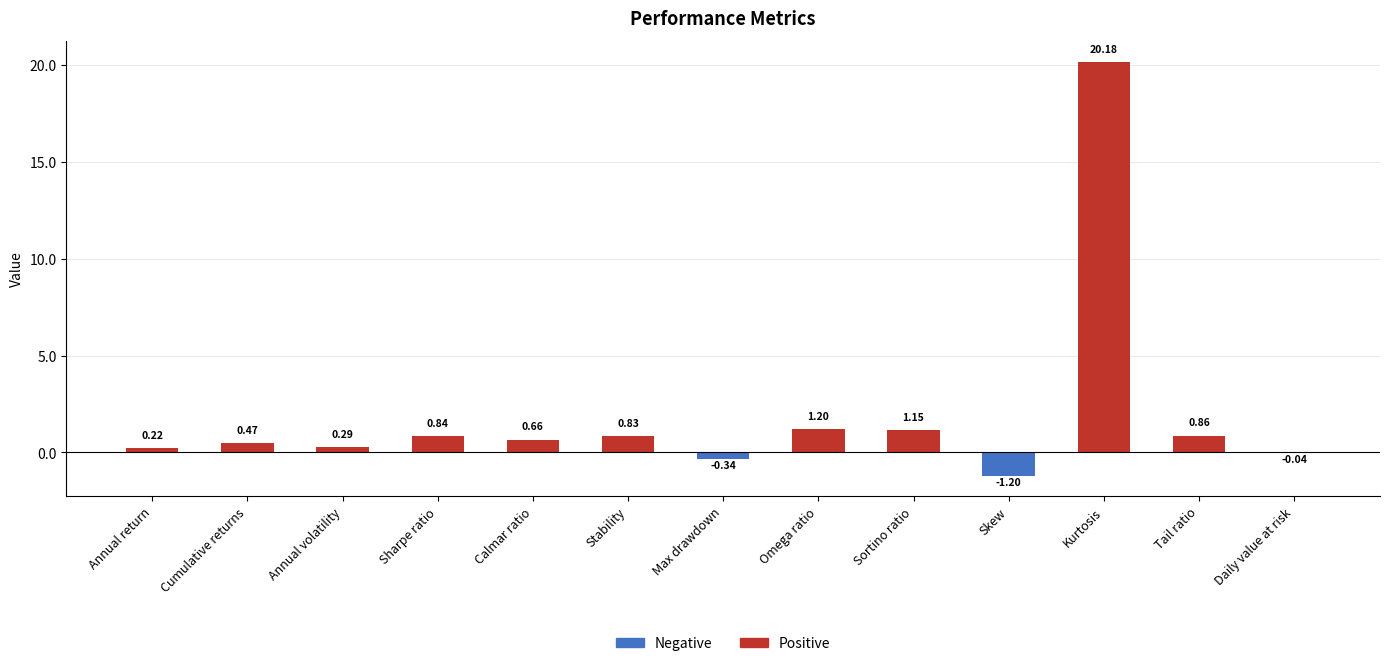

Between Tail ratio and Omega ratio, which is larger?

Omega ratio